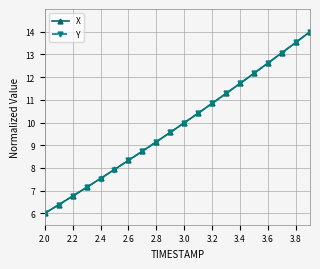

What are all the series names shown in the legend?

X, Y